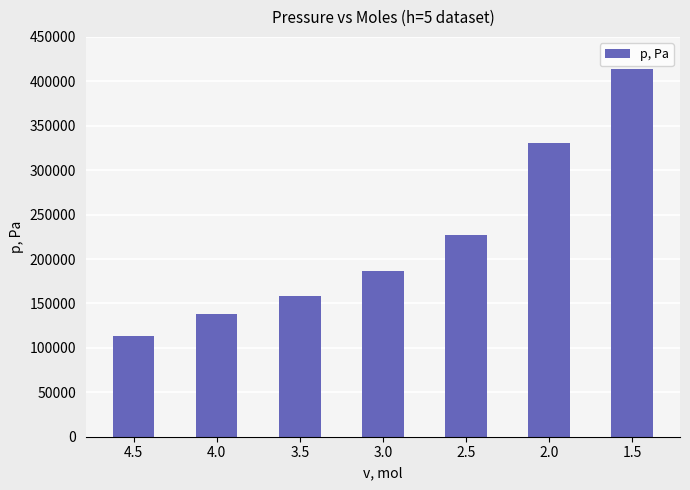

How many data points are less than 186158?

3